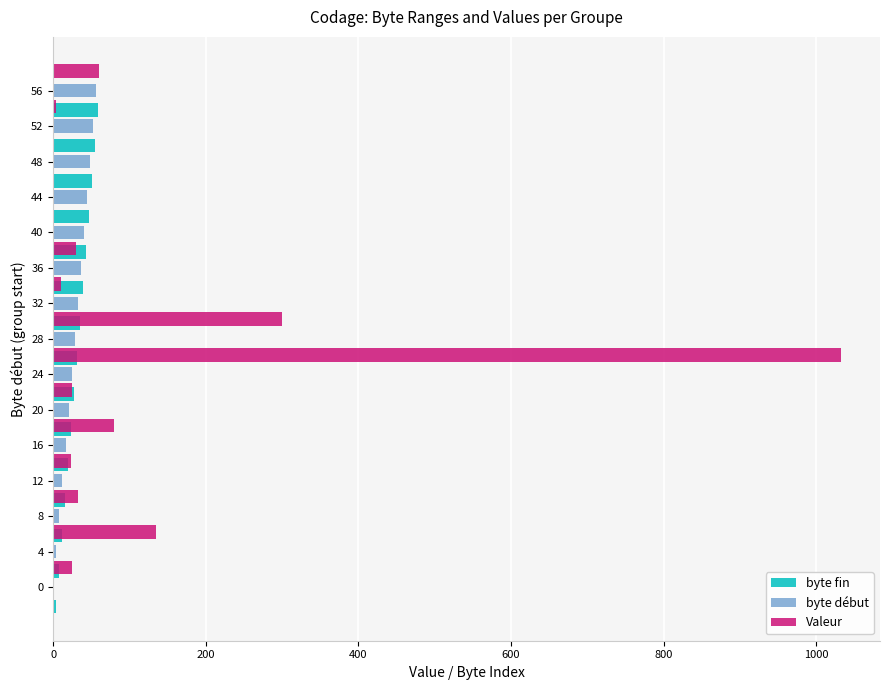

What is the highest value of the byte fin series?

59.0